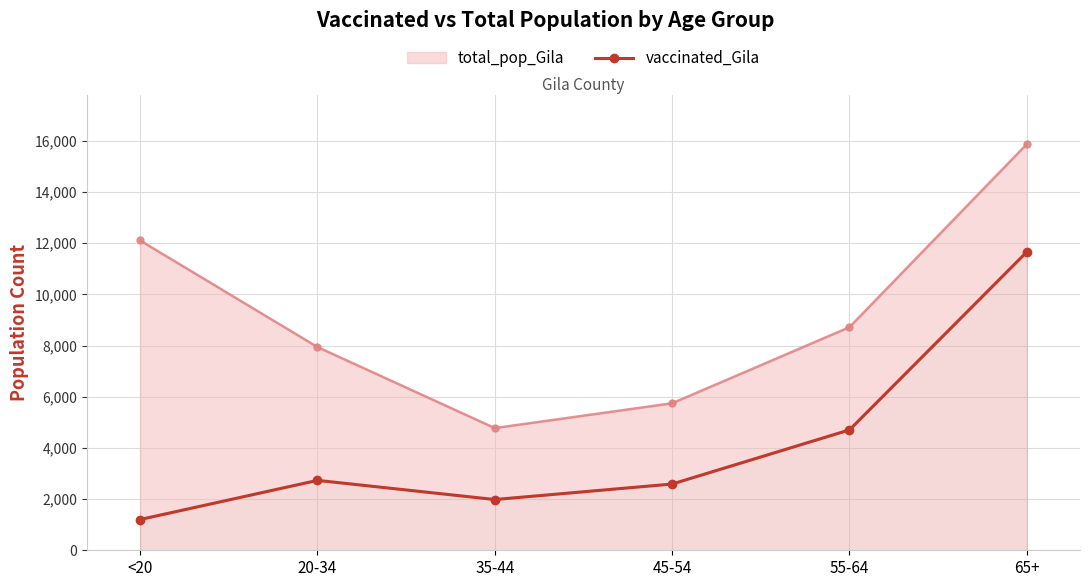

Reading left to right, what are all the values shown in this chart?

<20=1202	20-34=2732	35-44=1983	45-54=2589	55-64=4705	65+=11660